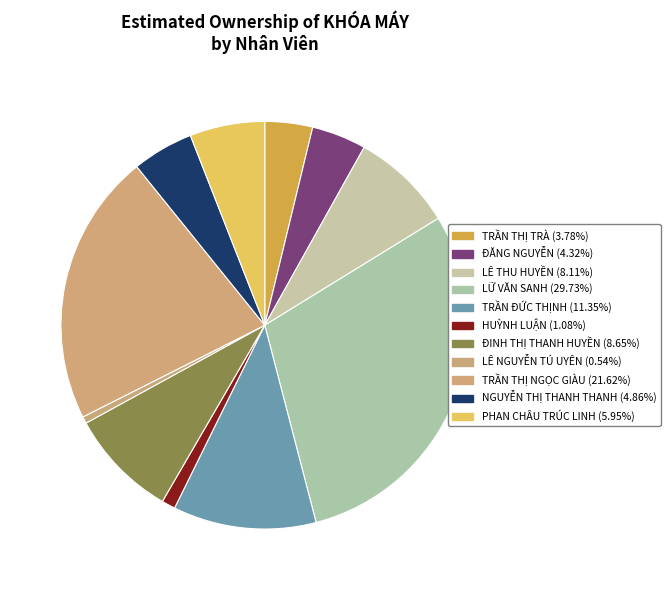

How many slices are in this pie chart?

11